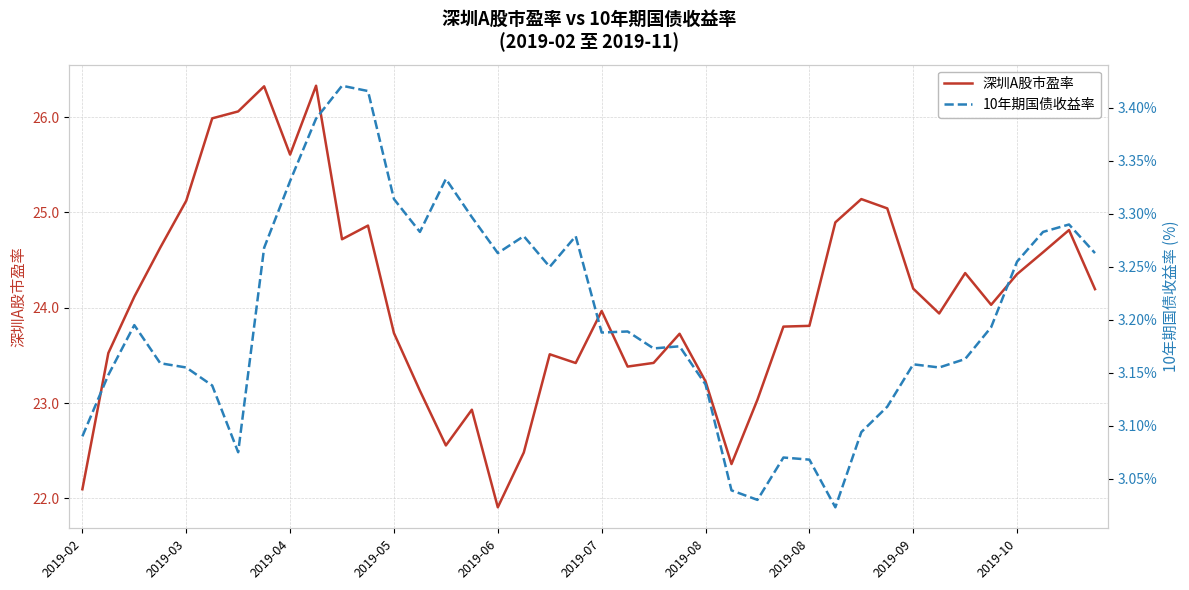

Rank the series by their average value, from lowest to highest.

10年期国债收益率, 深圳A股市盈率